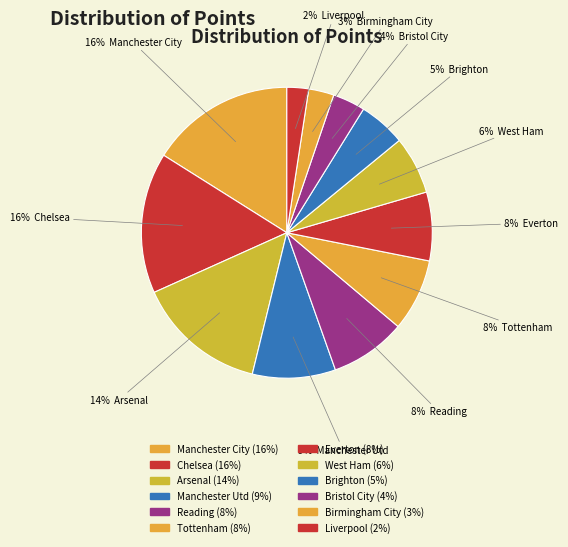

Does Everton account for over 50% of the chart?

No